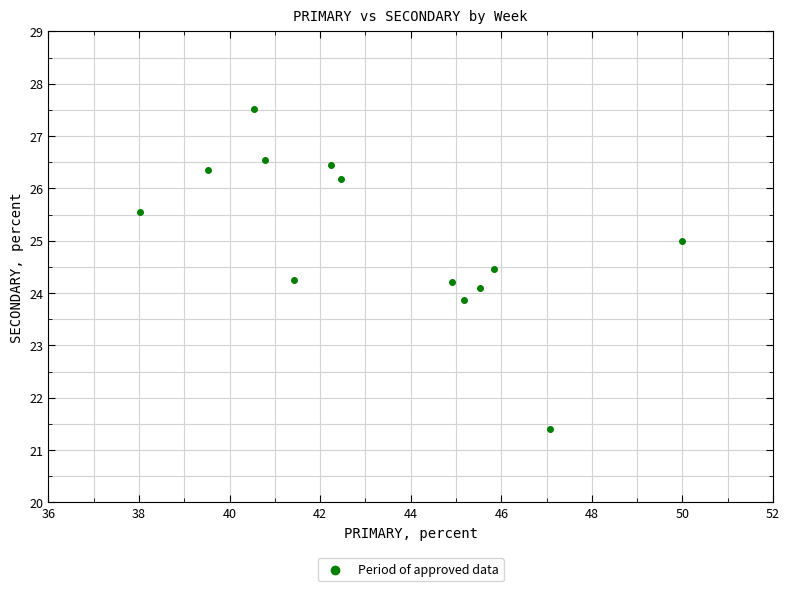

What is the range of Y values (max minus min)?

6.1